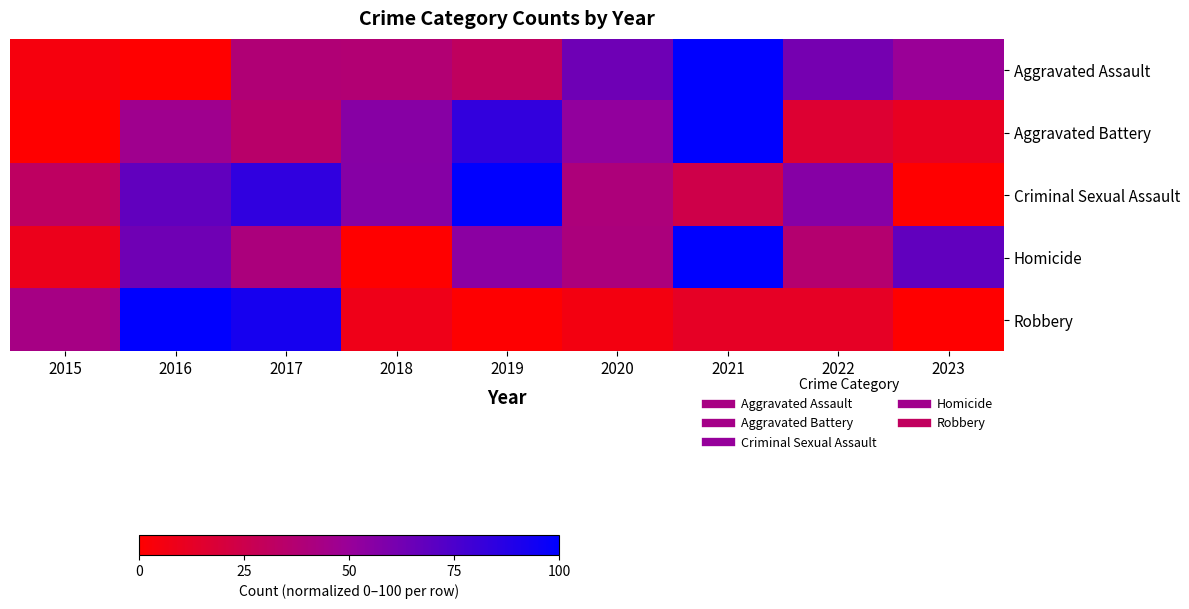

Between 2015 and 2017, which is larger?

2017